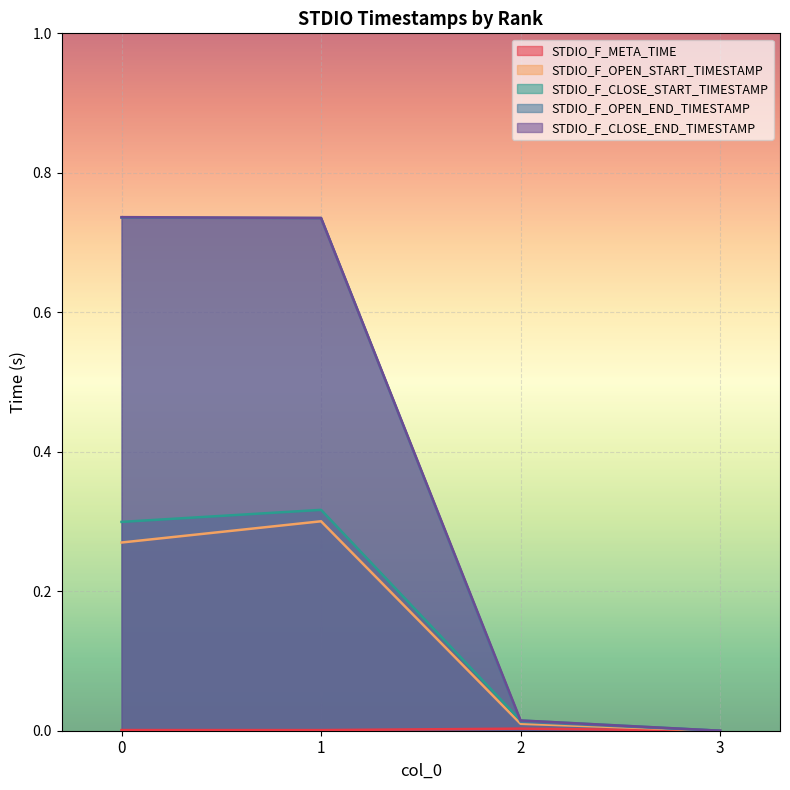

Read the STDIO_F_OPEN_END_TIMESTAMP value at 1.

0.7